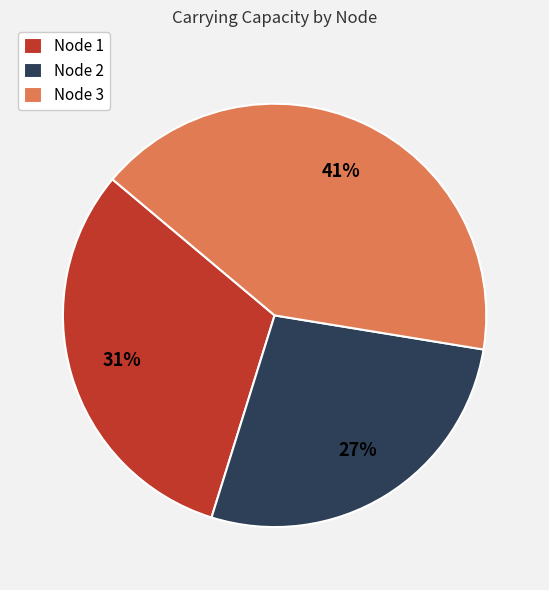

What is the ratio of the value at Node 3 to the value at Node 1?

1.3